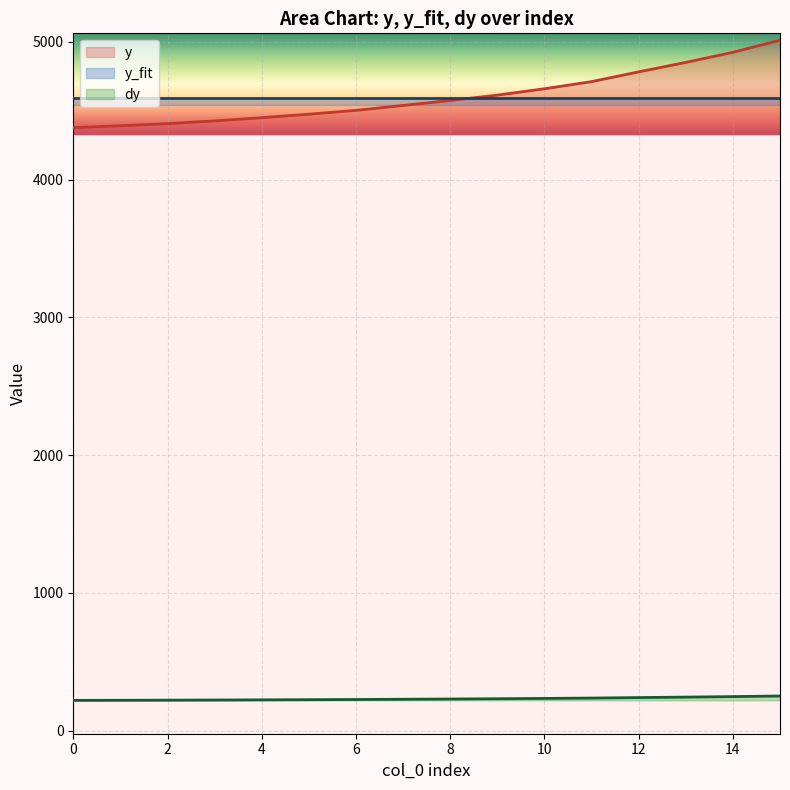

True or false: y and dy cross at least once.

False